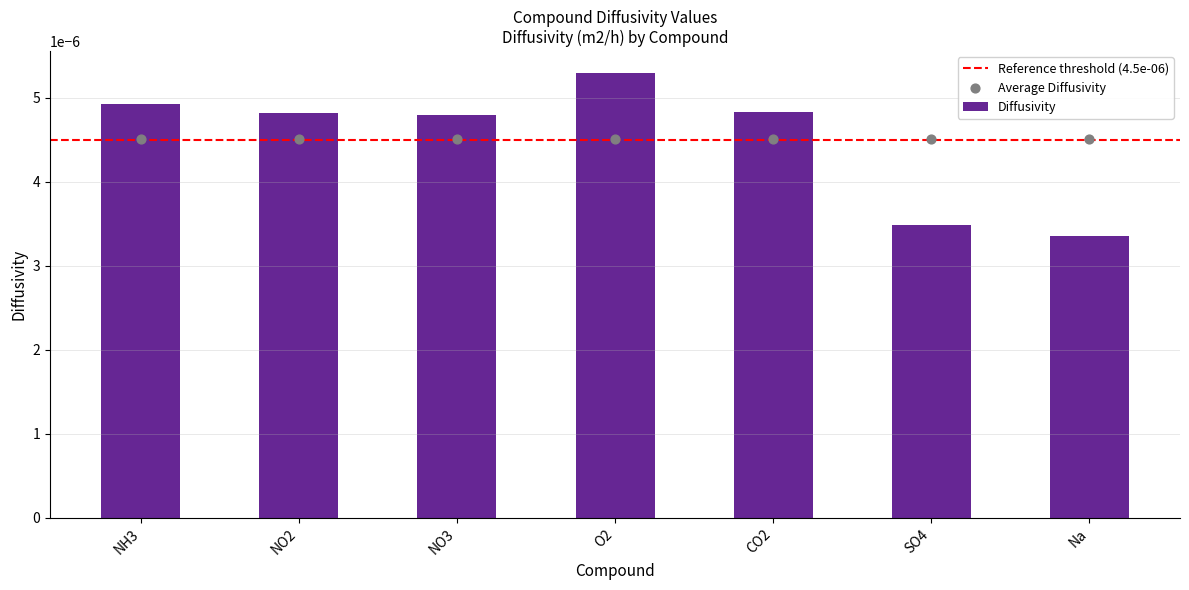

Between NO3 and NO2, which is larger?

NO2